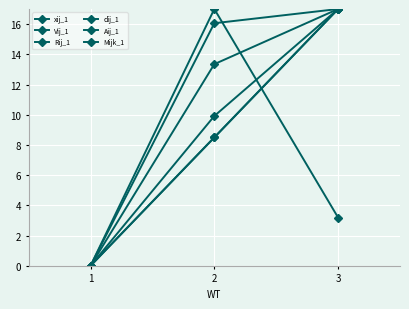

Is this an area chart (filled region under the line)?

No